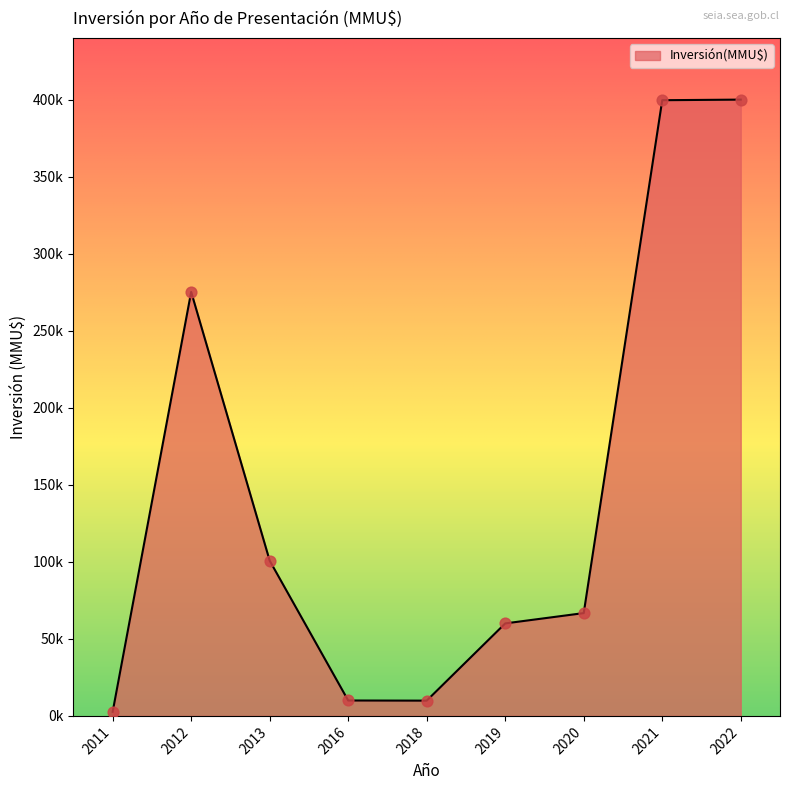

Which has a higher value, 2020 or 2021?

2021